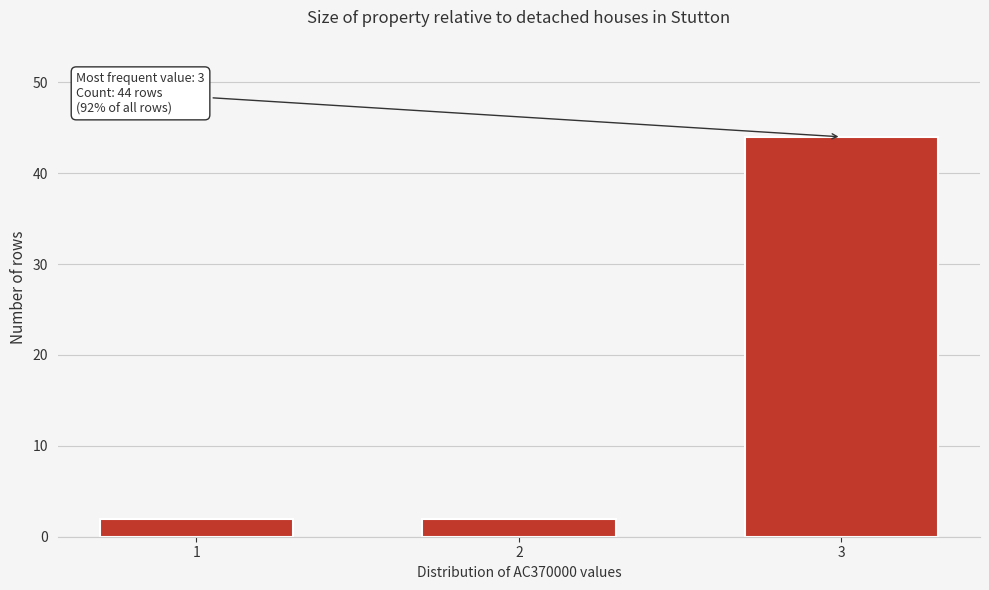

Reading right to left, list all the values displayed in this chart.

44	2	2